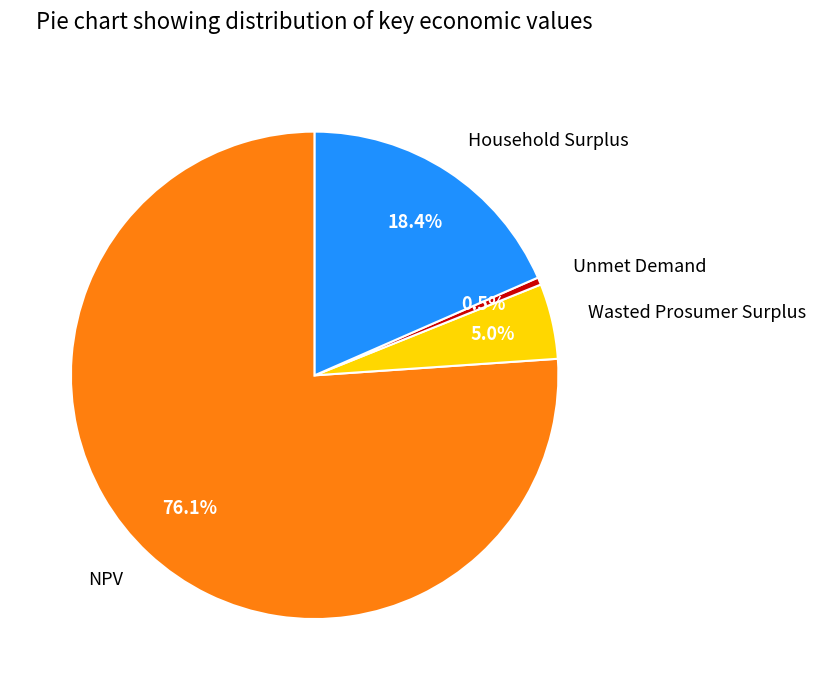

How many segments does this pie chart have?

4